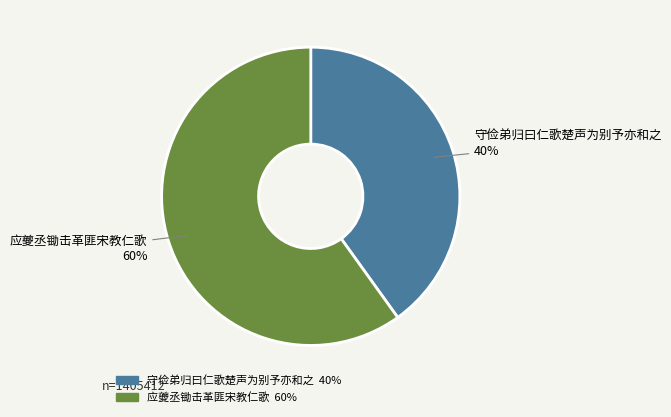

Which has a higher value, 守俭弟归曰仁歌楚声为别予亦和之 or 应夔丞锄击革匪宋教仁歌?

应夔丞锄击革匪宋教仁歌